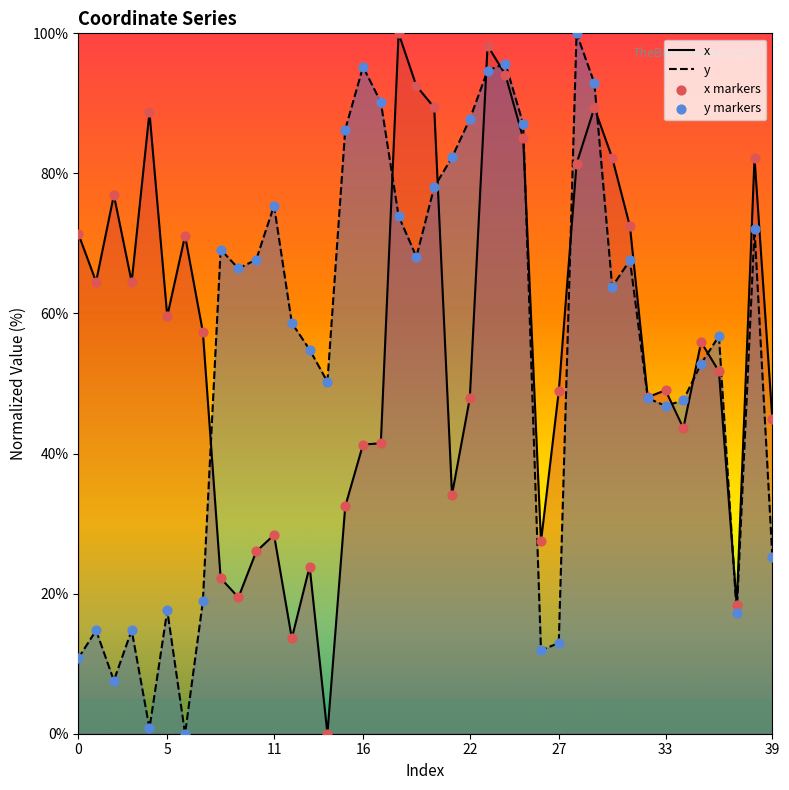

At which category is the sum across all series the highest?

23